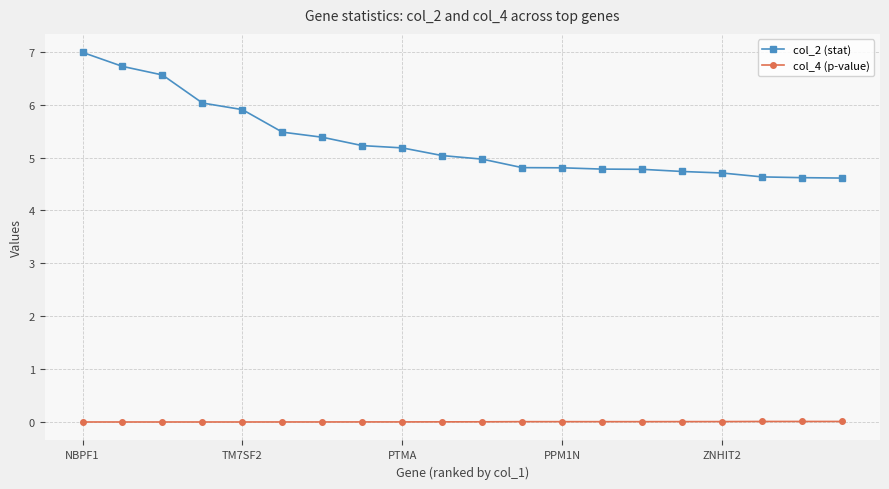

Rank the series by their maximum value, from lowest to highest.

col_4 (p-value), col_2 (stat)